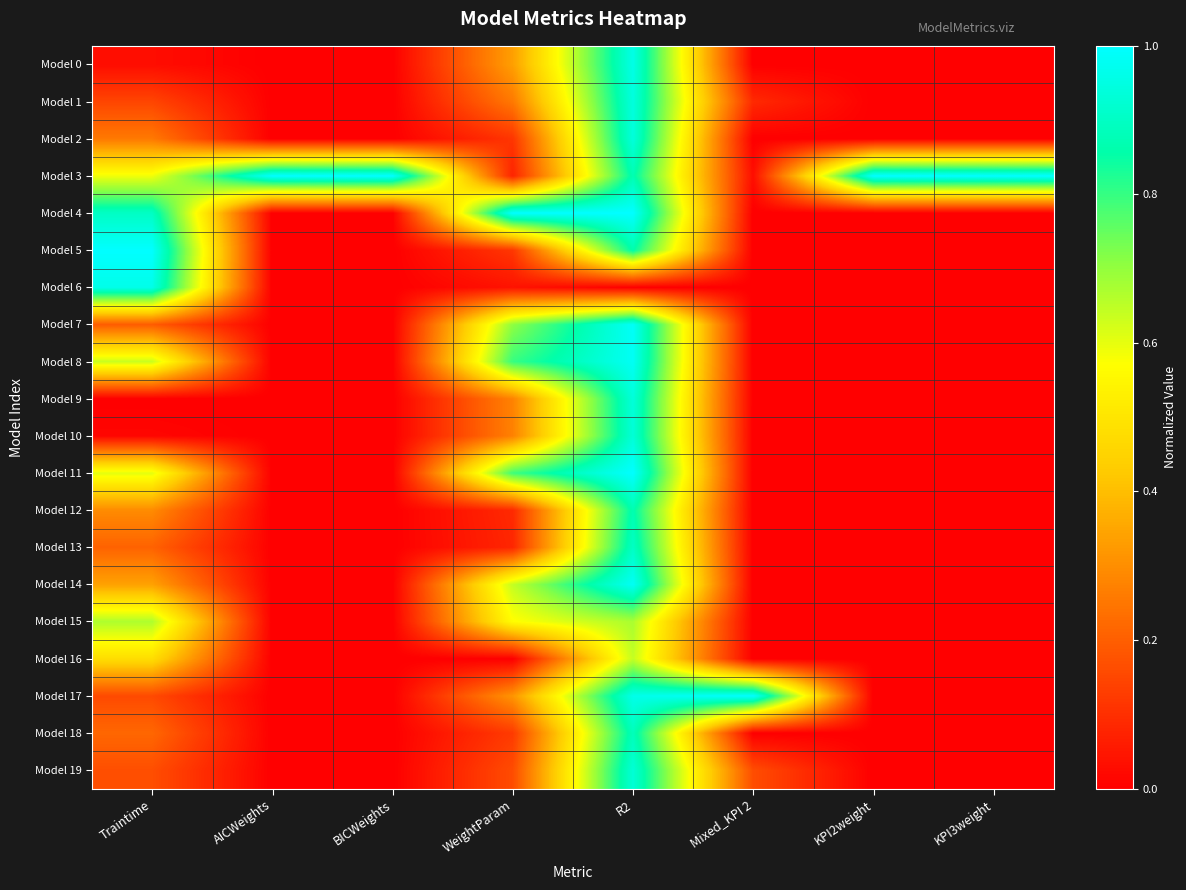

Which series has the largest range (max minus min)?

Model 4